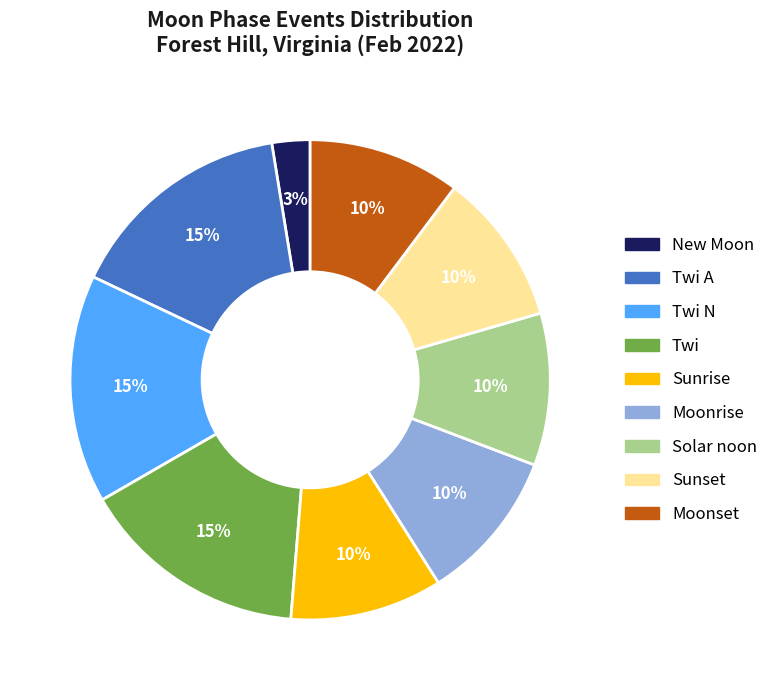

To the nearest percent, what is the average slice percentage?

11%